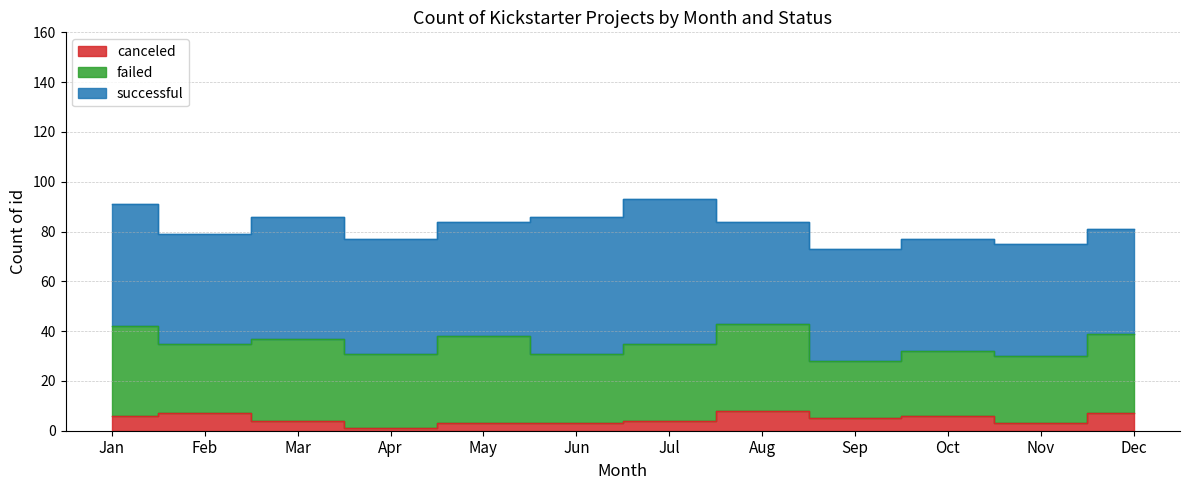

Which series changed the most between Mar and Nov?

failed